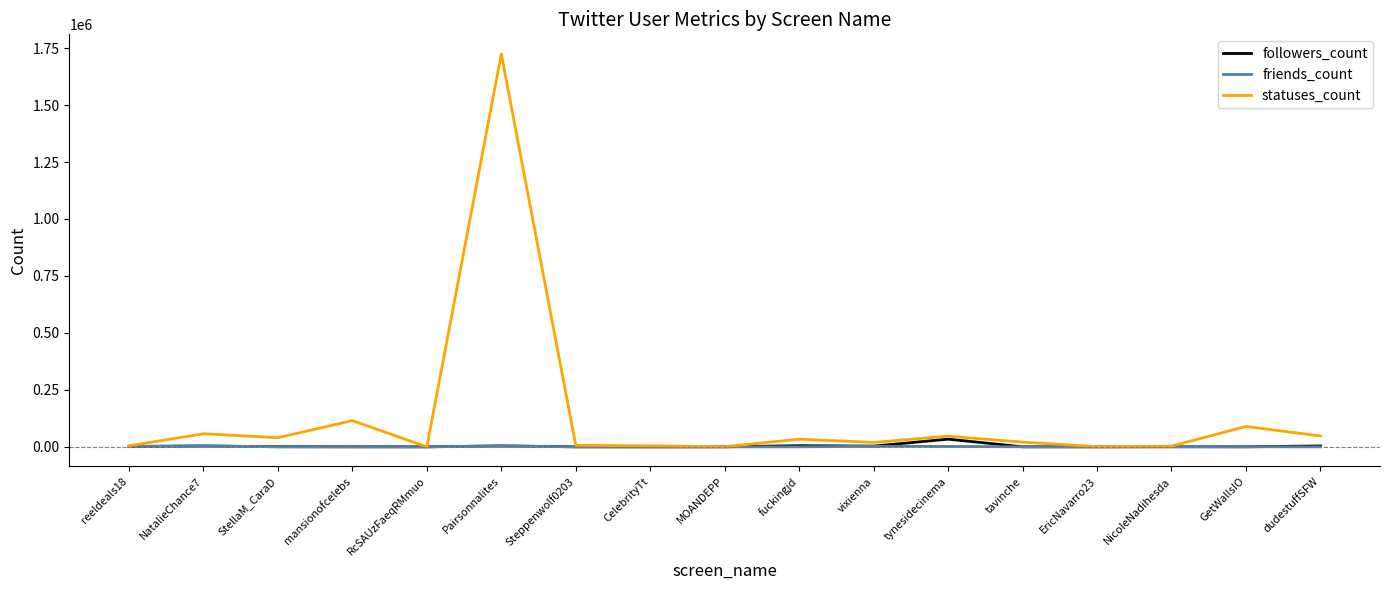

Which series changed the most between Pairsonnalites and EricNavarro23?

statuses_count